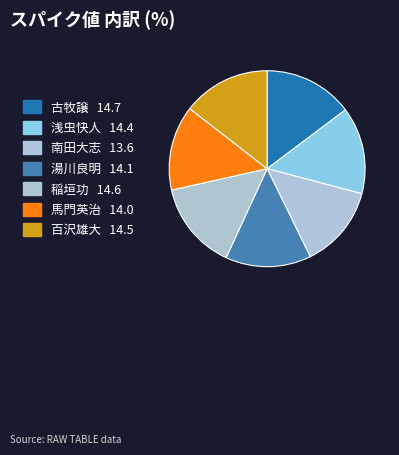

What percentage is the 古牧譲 slice, to the nearest percent?

15%